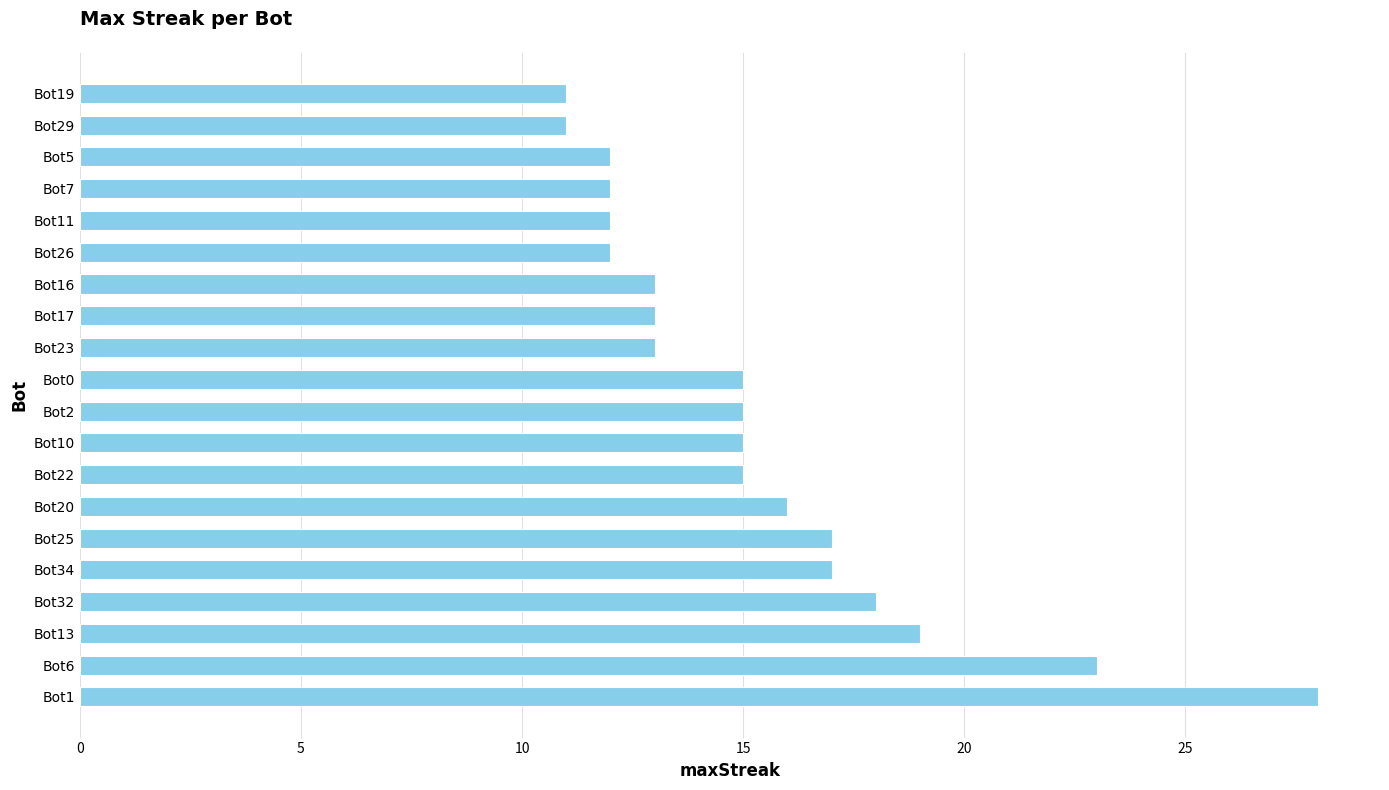

What is the ratio of the value at Bot0 to the value at Bot22?

1.0